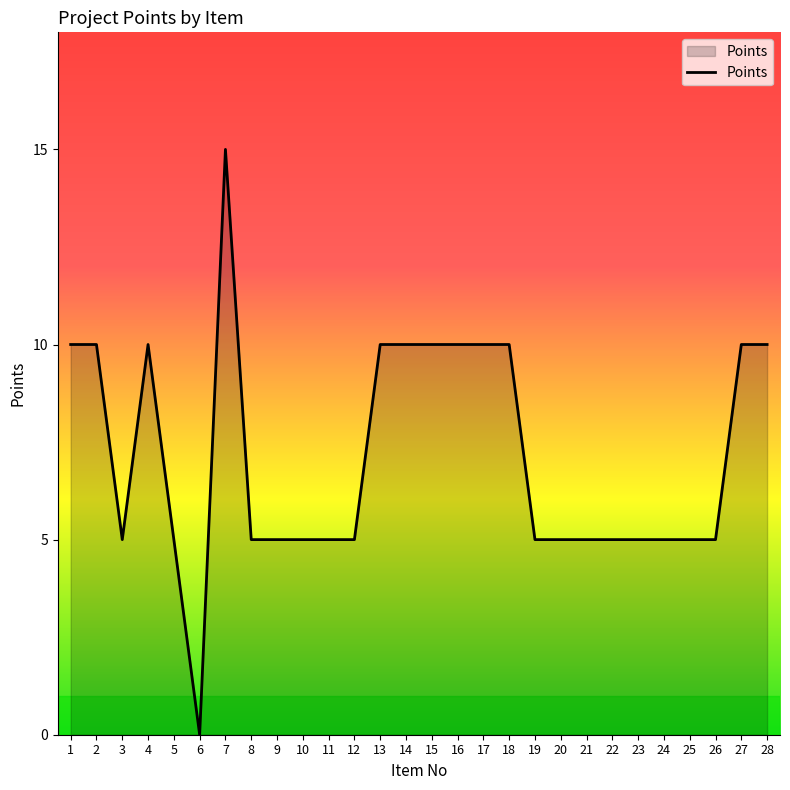

The value at 1 is 6. True or false?

False